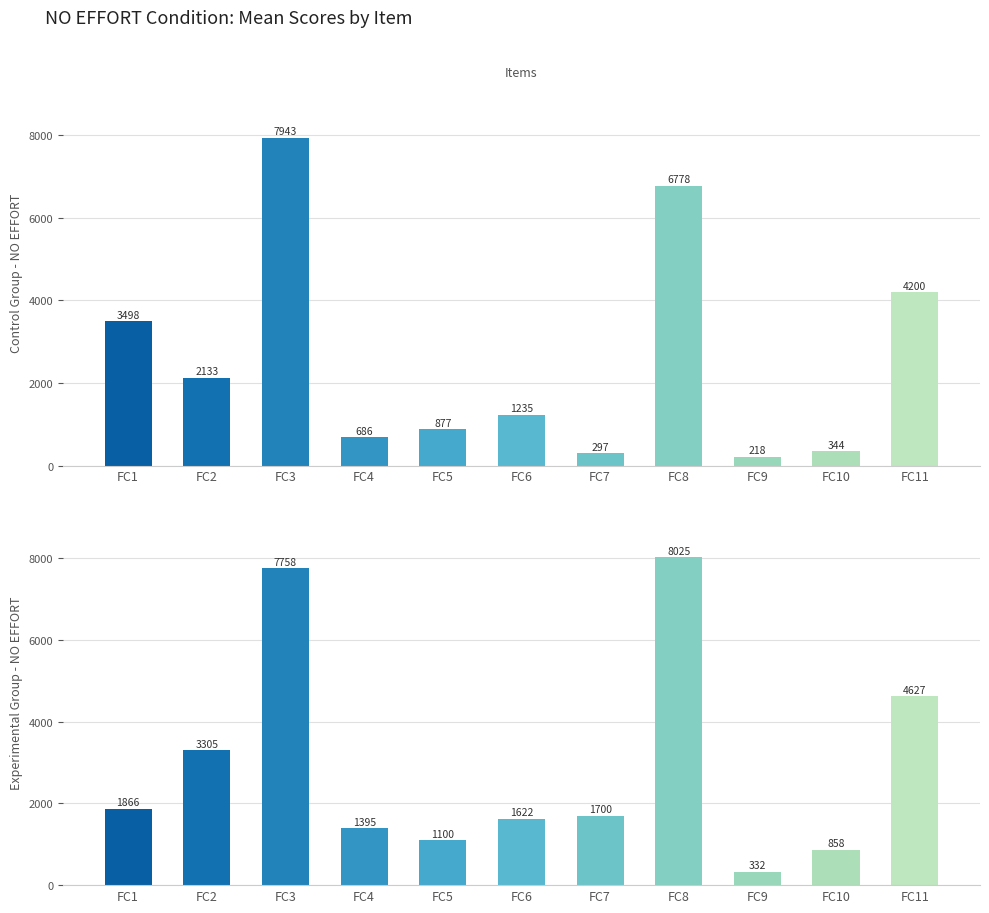

Reading left to right, list all the values displayed in this chart.

Control Group - NO EFFORT: 3497.8	2133.3	7943.2	685.7	876.6	1234.8	296.7	6778.2	218.2	344.4	4199.9
Experimental Group - NO EFFORT: 1865.6	3304.6	7758.2	1395.4	1100.3	1621.5	1699.9	8024.7	331.7	858.0	4627.4